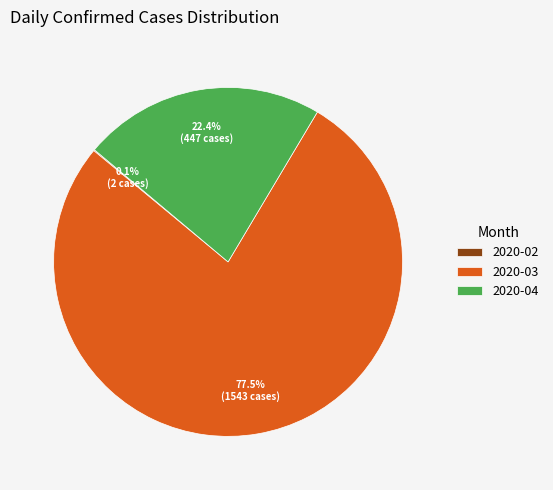

Combined, what portion of the pie is 2020-04 and 2020-03?

99.9%